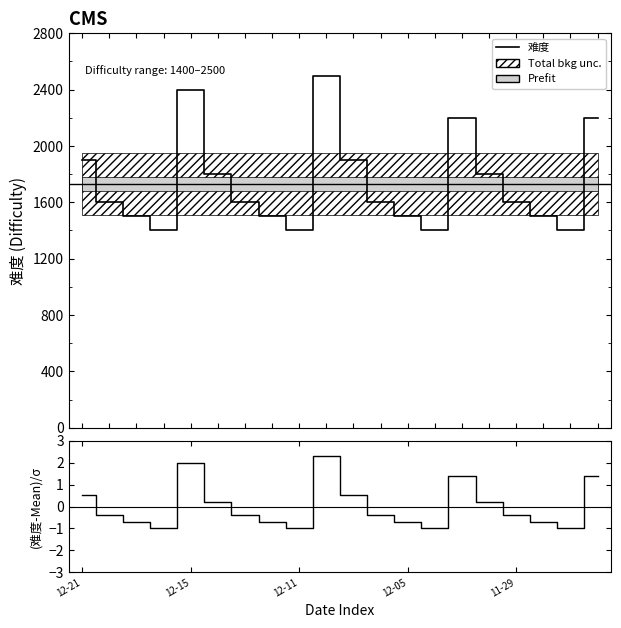

How many values in the 难度 series are below 1600?

8